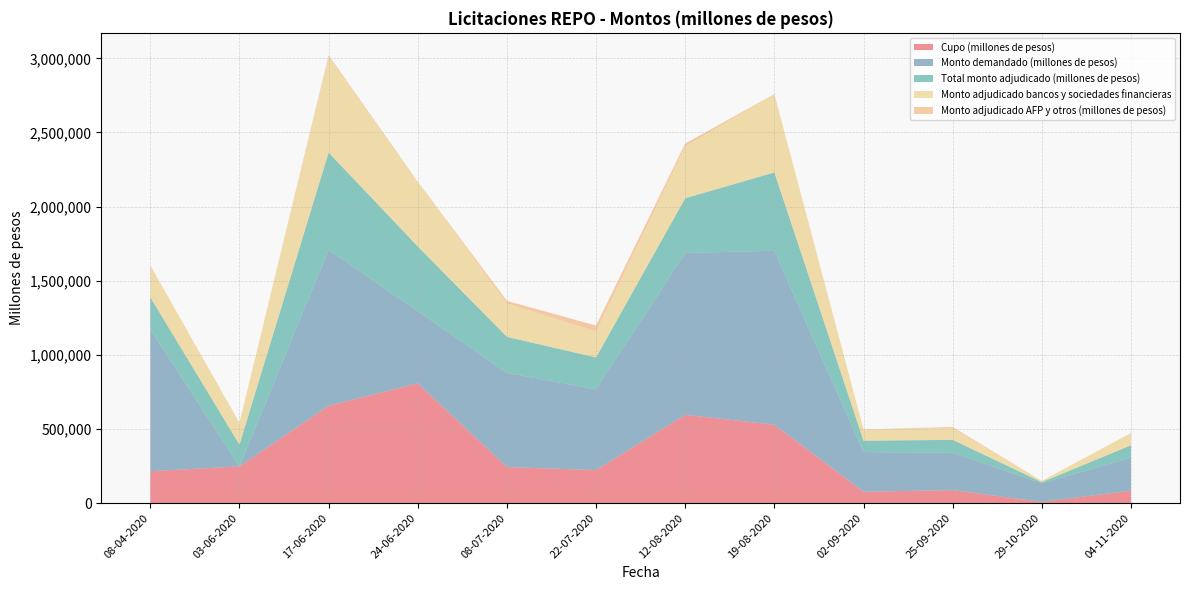

Reading right to left, list all the values displayed in this chart.

Cupo (millones de pesos): 83400	8000	87400	76600	528600	595200	222600	243000	808000	656400	247400	215000
Monto demandado (millones de pesos): 223000	125200	252000	267600	1173400	1092400	545000	635400	486800	1052000	0	958600
Total monto adjudicado (millones de pesos): 83400	8000	87000	76600	528600	369000	215000	243000	436800	656400	147000	215000
Monto adjudicado bancos y sociedades financieras: 83400	8000	79000	76600	528600	349000	175000	226000	434400	646400	147000	215000
Monto adjudicado AFP y otros (millones de pesos): 0	0	8000	0	0	20000	40000	17000	2400	10000	0	0